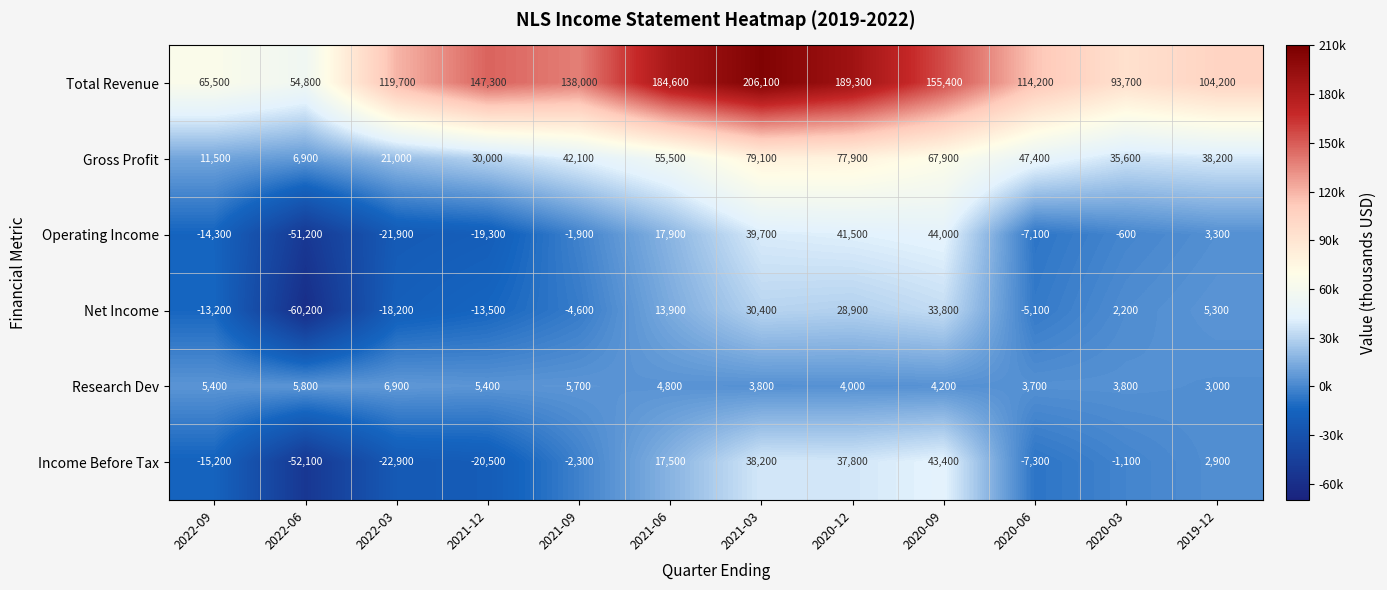

The value of Net Income at 2020-09 is 33800. True or false?

True